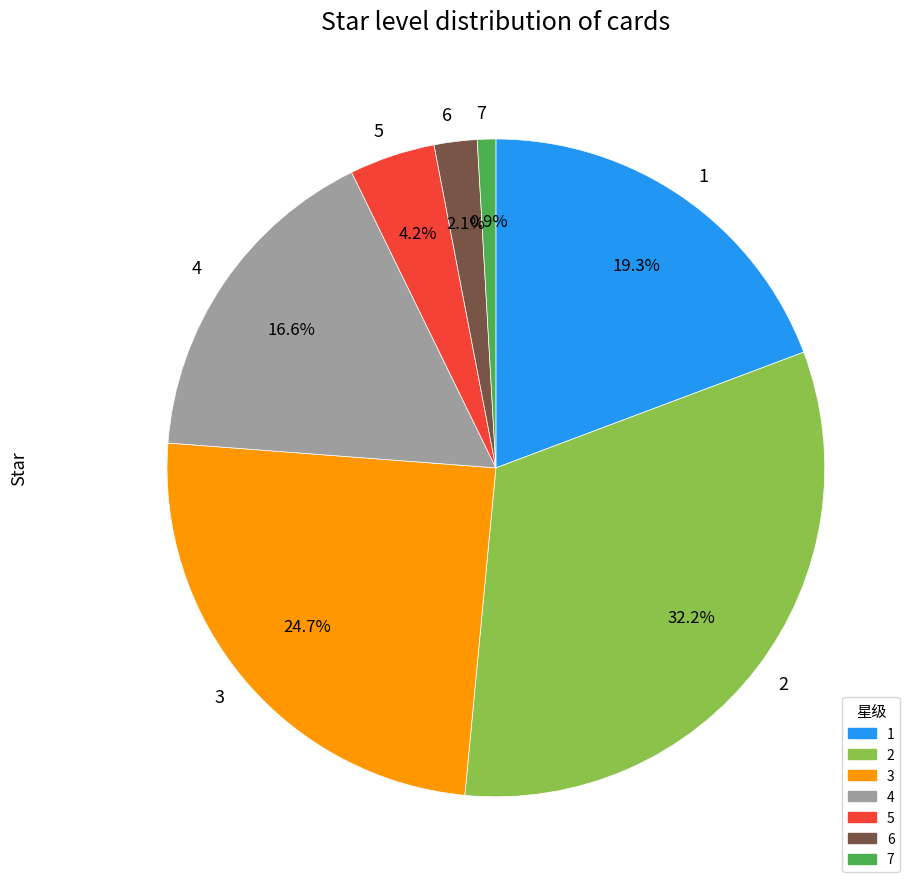

Between 4 and 6, which is larger?

4